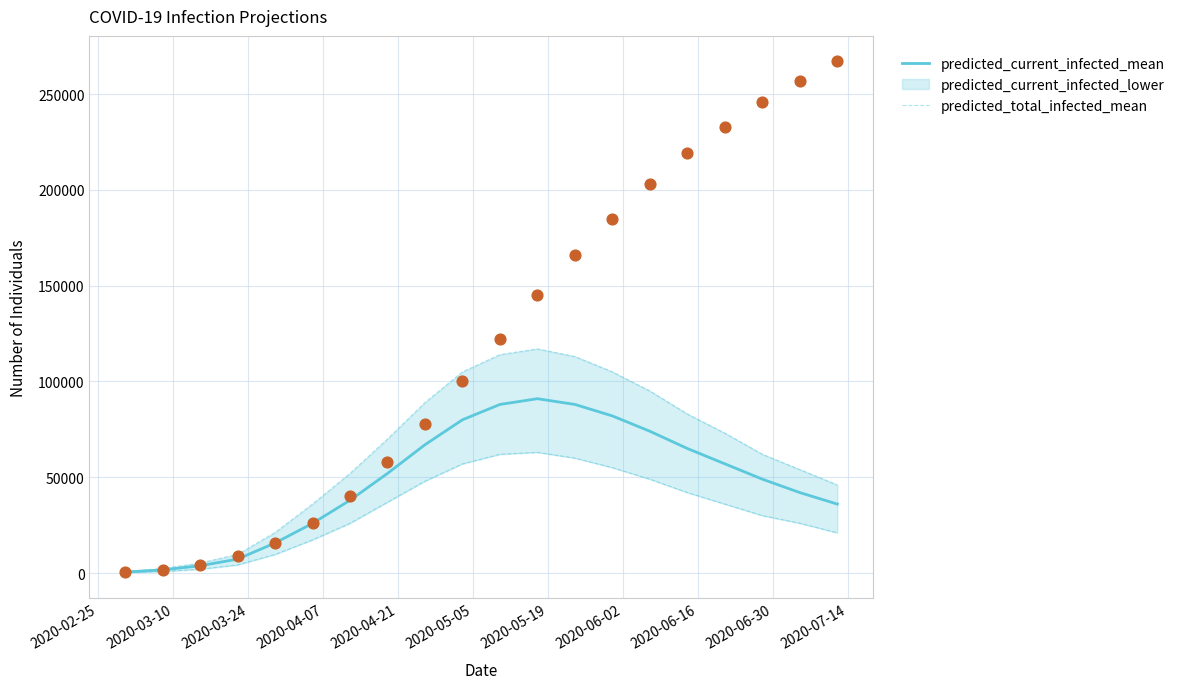

Is the value of predicted_total_infected_mean at 15 greater than the value of predicted_current_infected_mean at 2020-02-25?

Yes